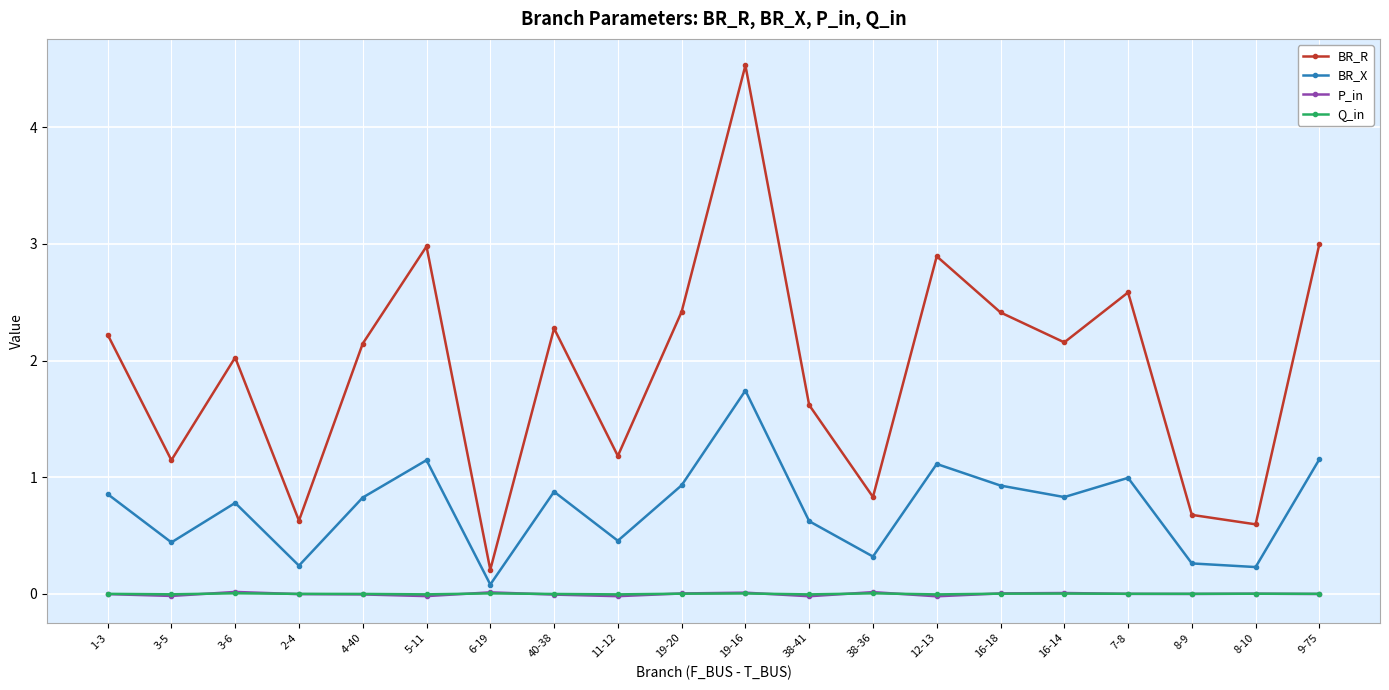

What is the difference between the BR_R values at 4-40 and 38-36?

1.3